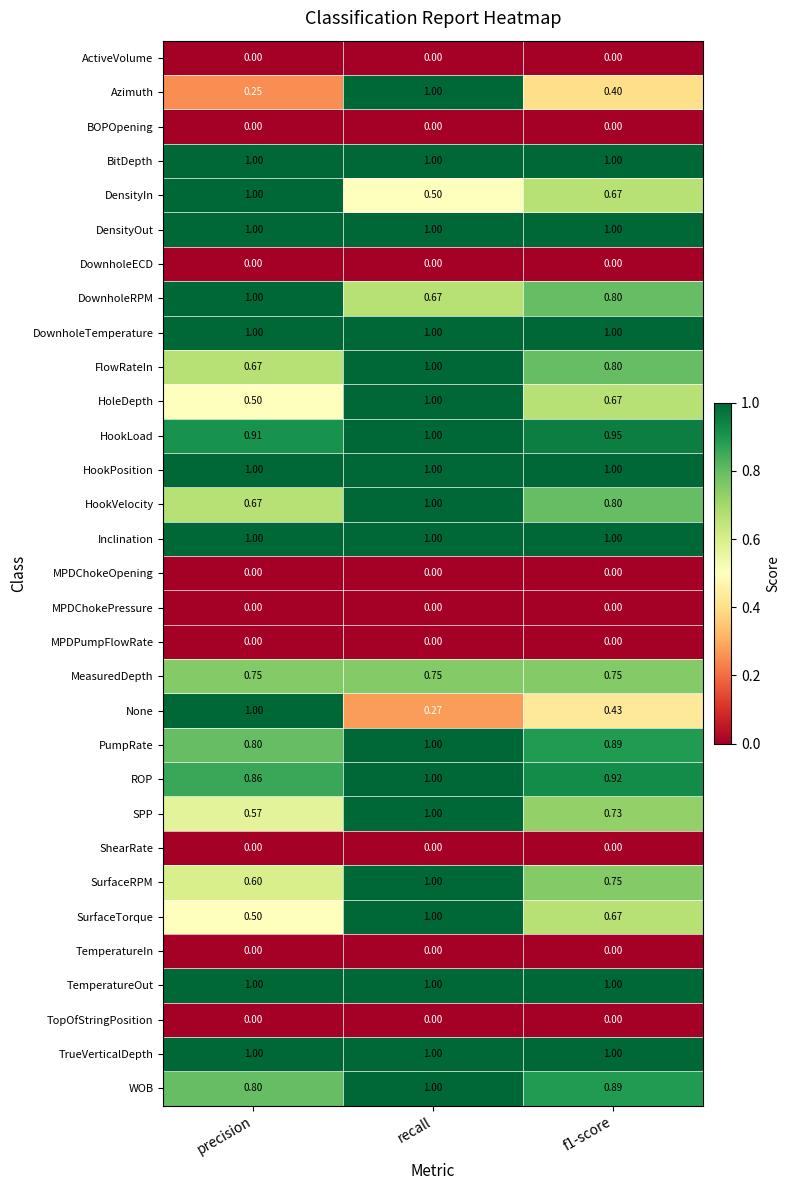

At which category is the sum across all series the highest?

recall